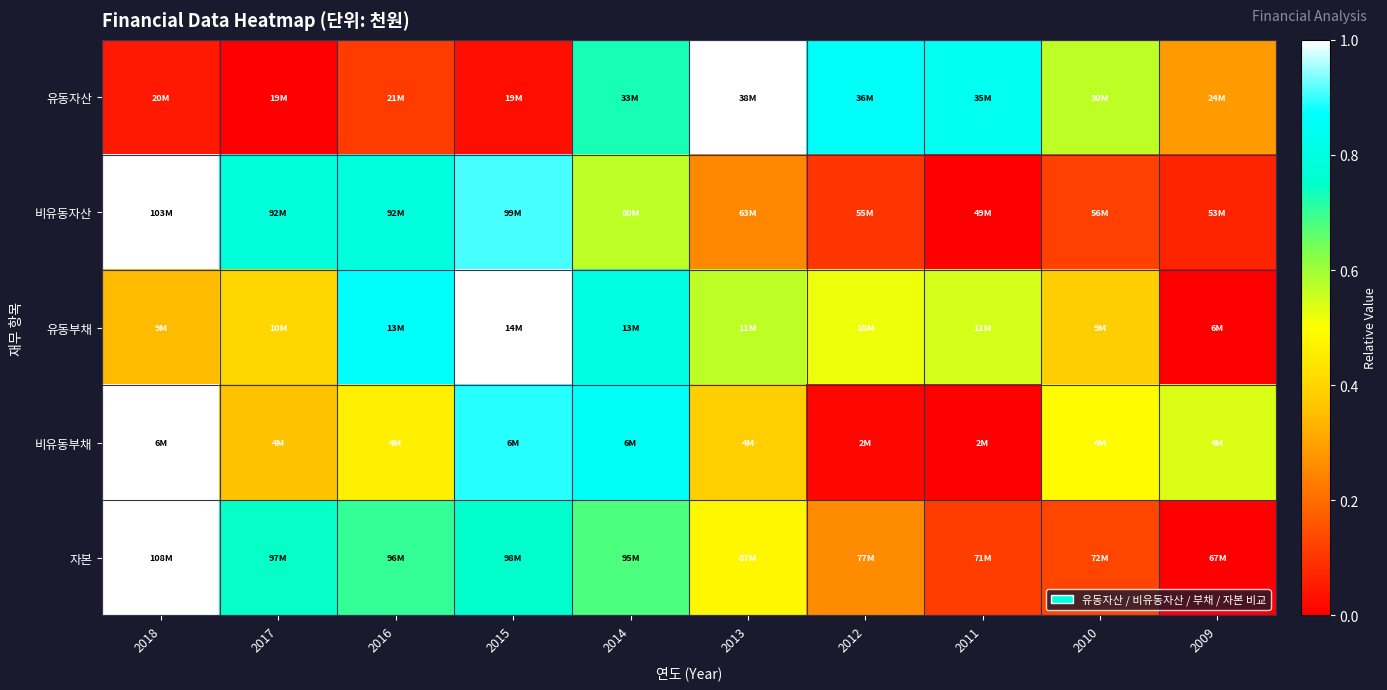

Which category has the highest value across all series?

2013